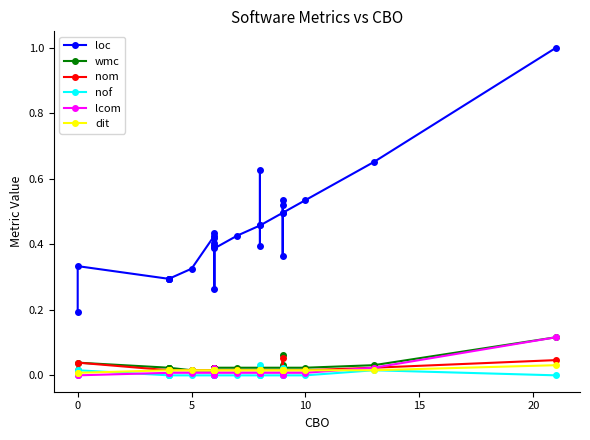

Which series has the largest range (max minus min)?

loc